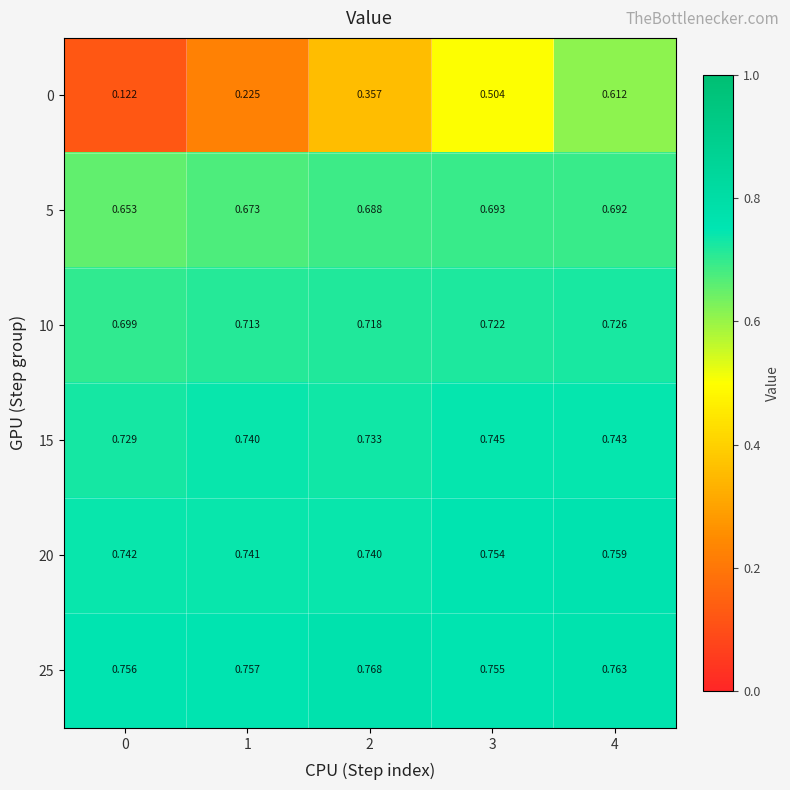

How many categories are shown in the chart?

5